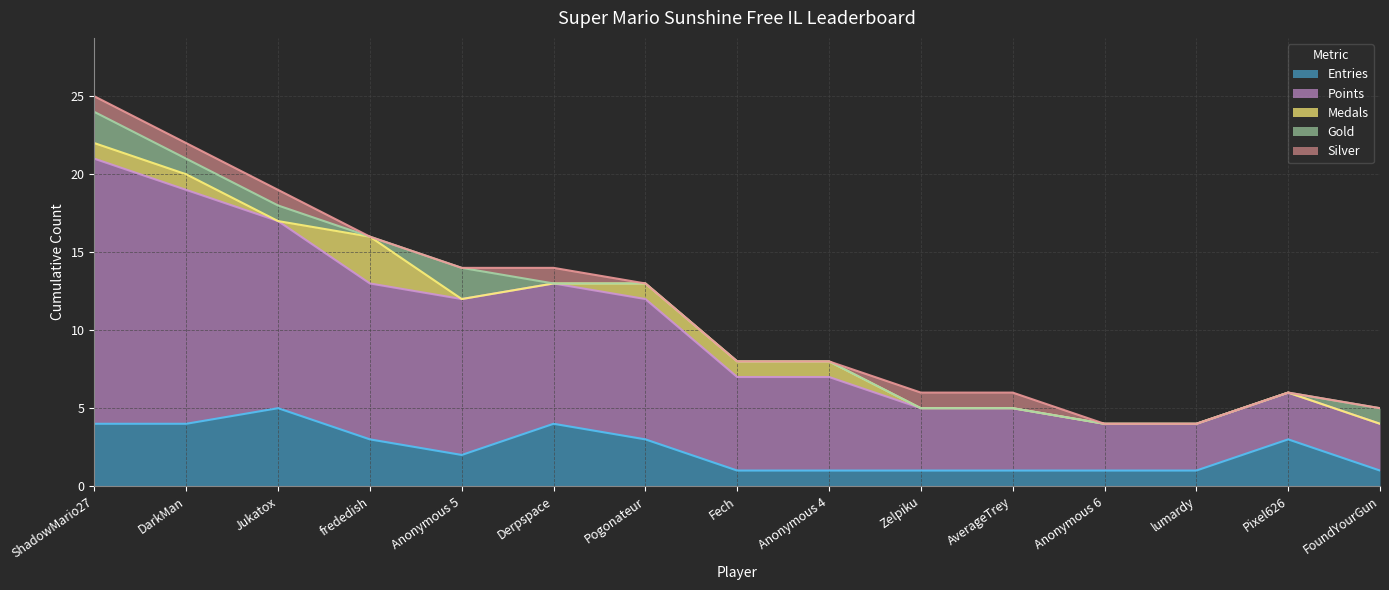

What is the value of the Entries point at the 8th from the left?

1